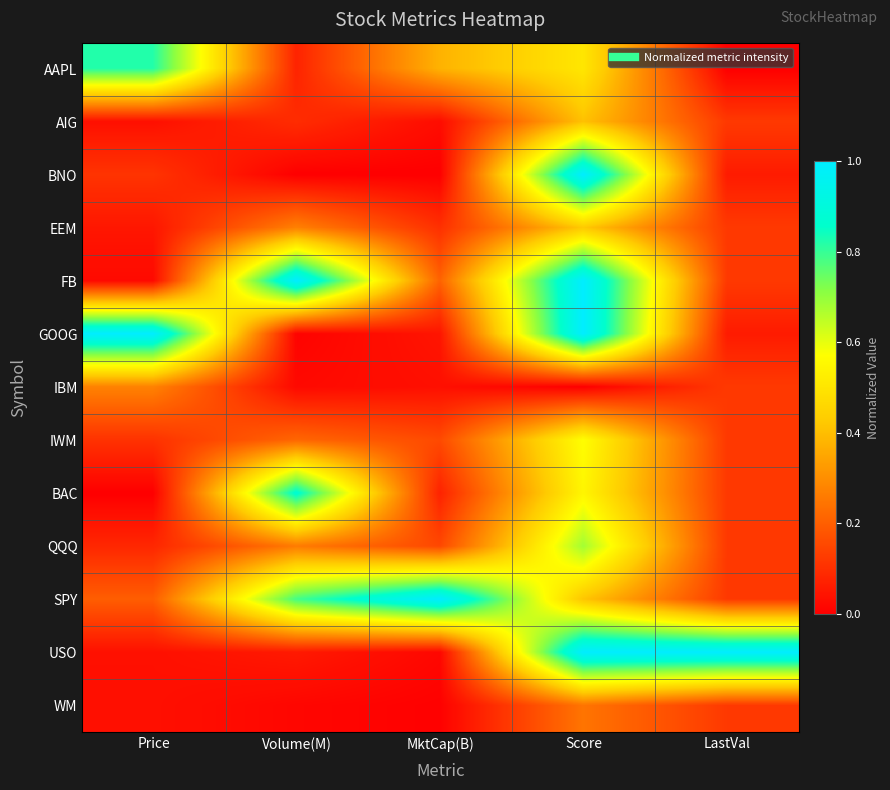

What is the difference between the highest and lowest values at Volume(M)?

1.0